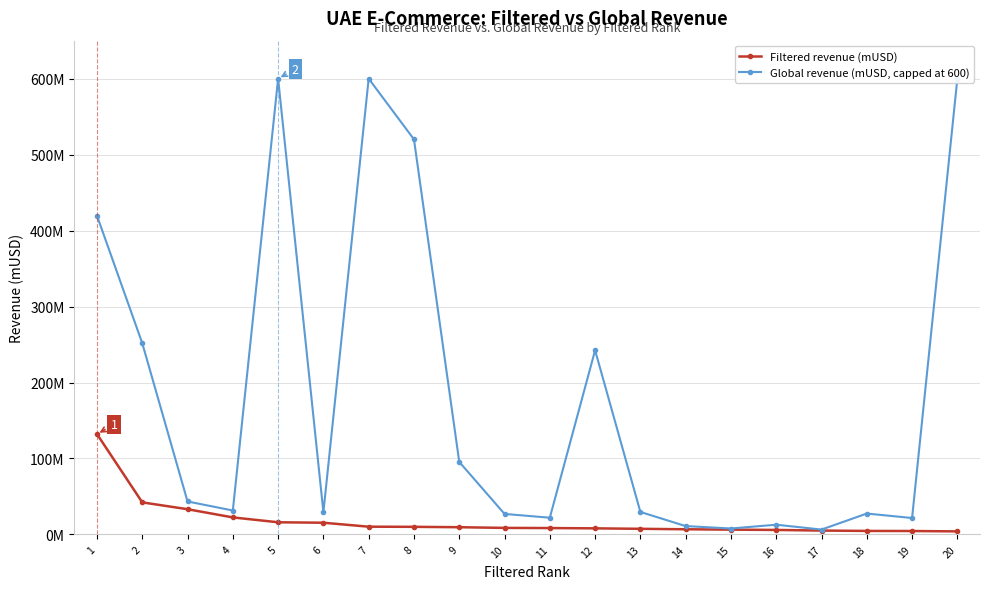

What is the difference between the Filtered revenue (mUSD) values at 13 and 11?

1.0